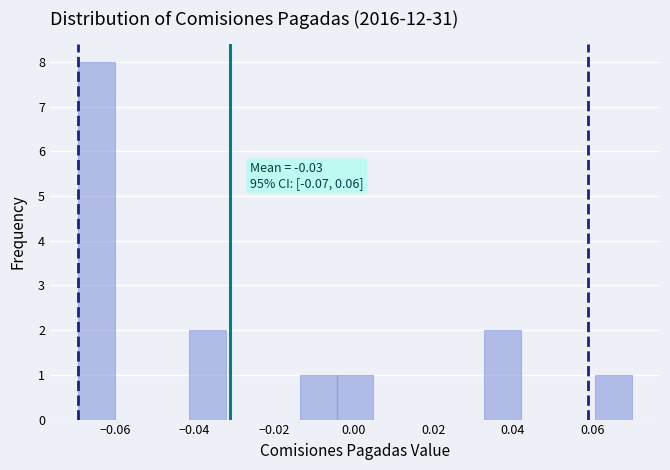

Which range on the x-axis has the tallest bar?

-0.070 to -0.060